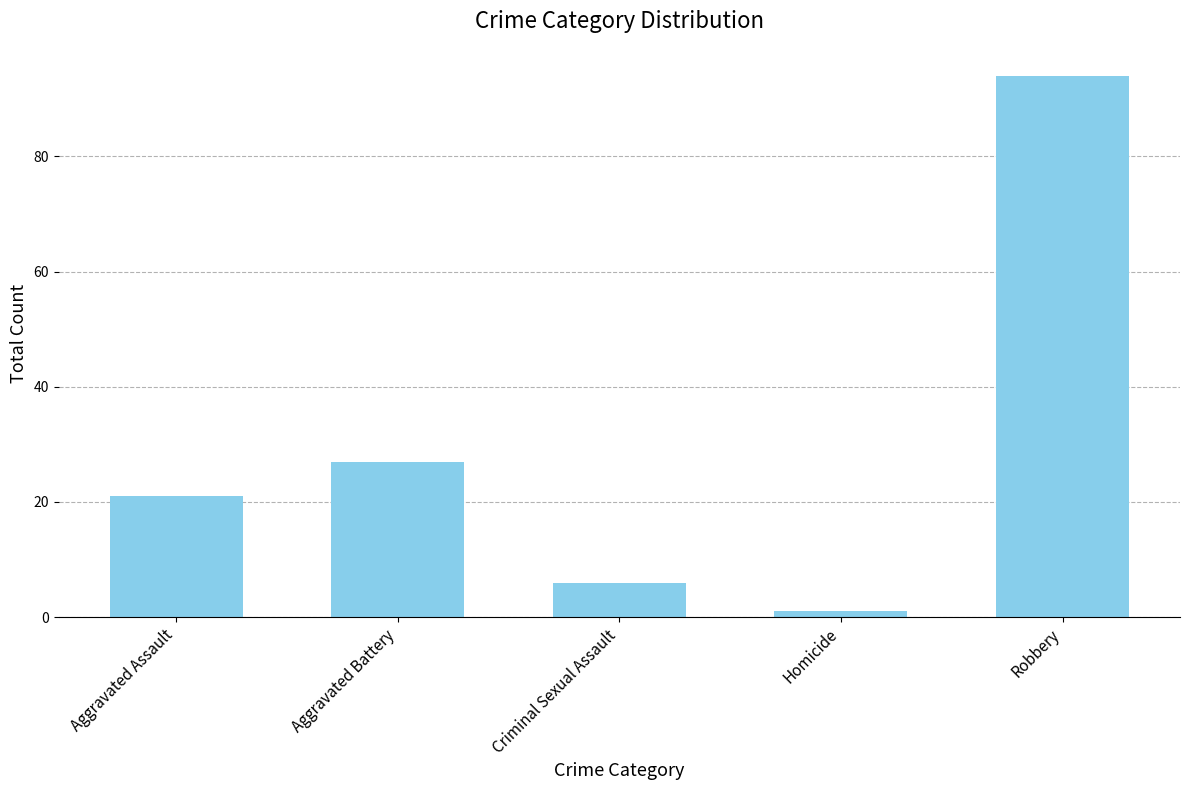

What is the sum of the values at Homicide and Aggravated Assault?

22